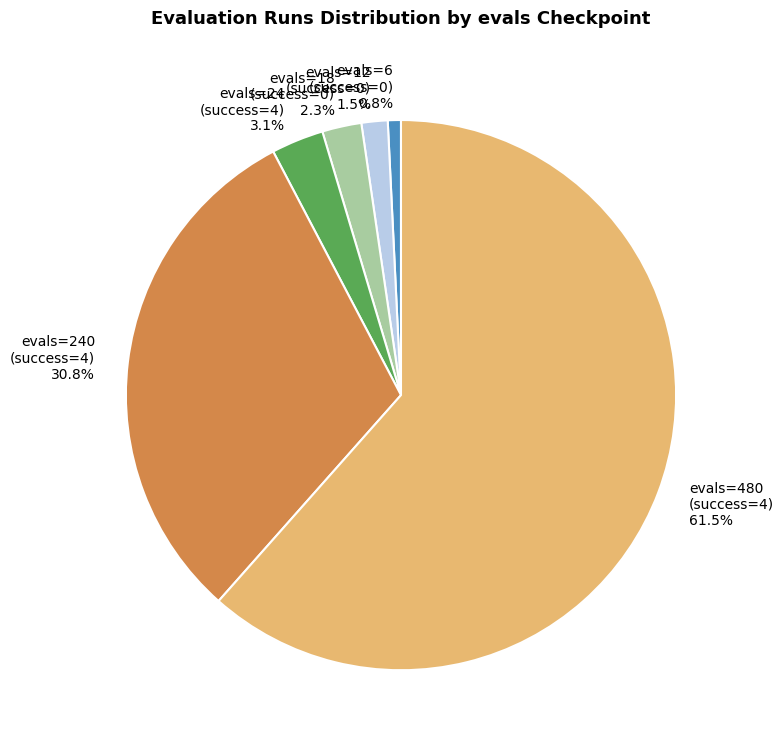

How many segments does this pie chart have?

6